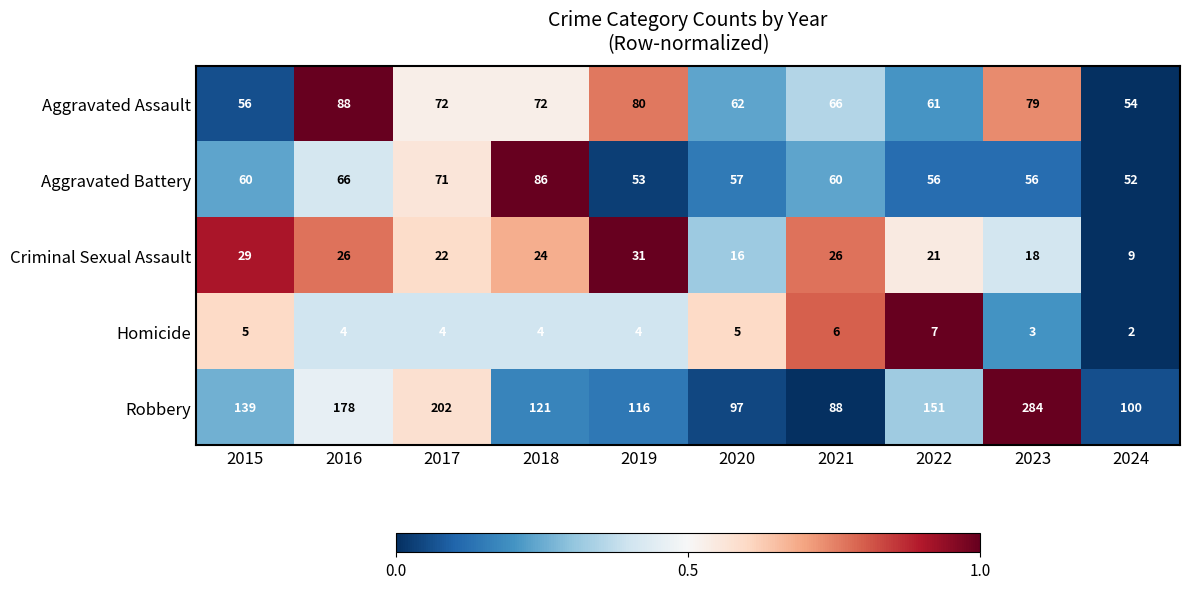

Which category has the lowest value across all series?

2024